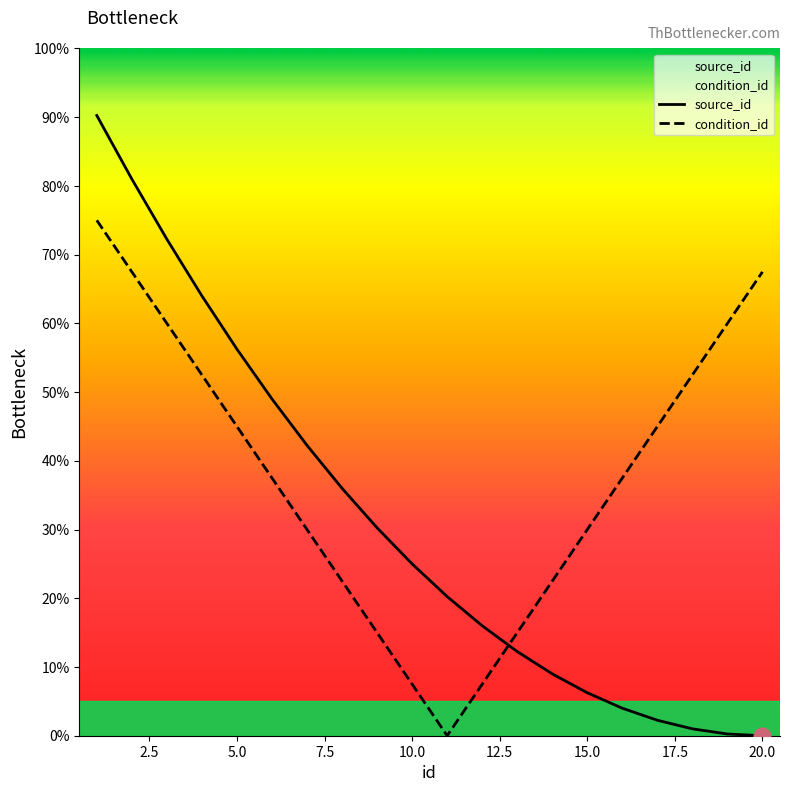

True or false: source_id and condition_id intersect in this chart.

True